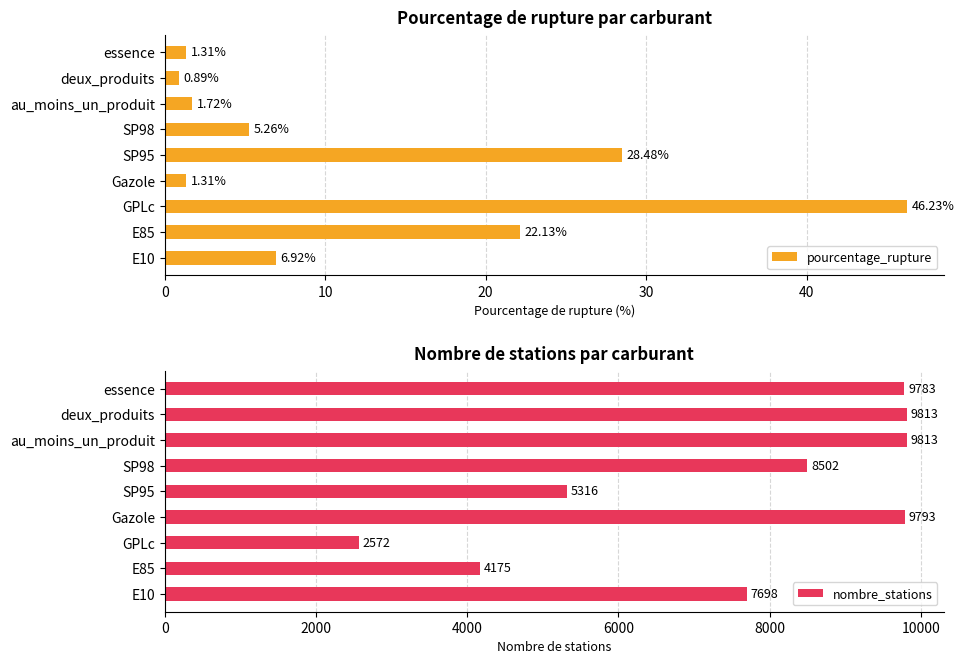

What is the value of the pourcentage_rupture bar at the 2nd from the left?

22.1